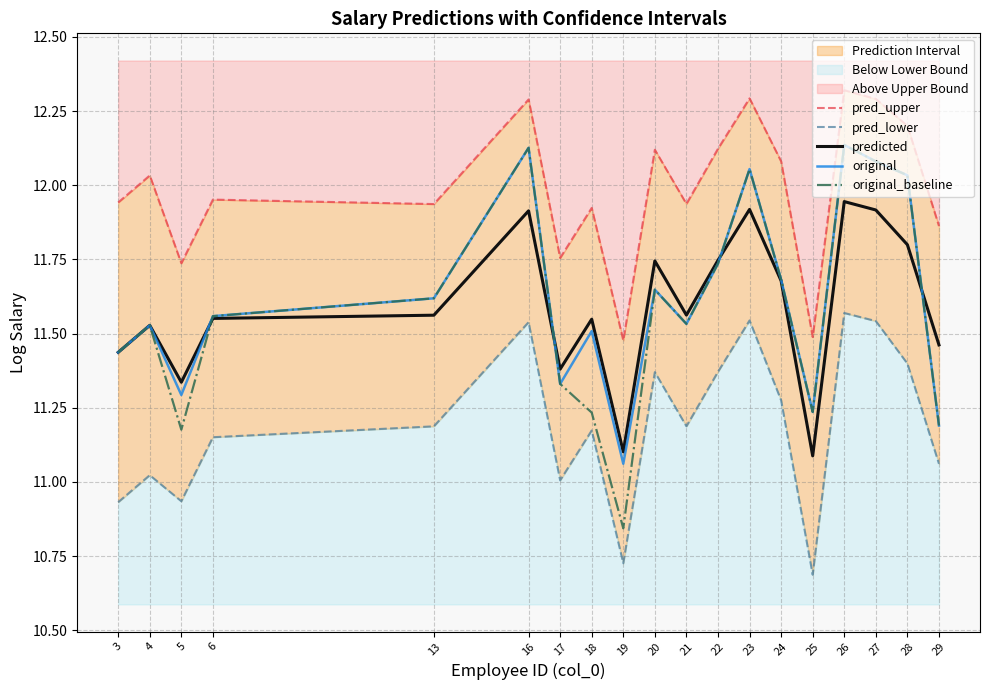

Reading right to left, transcribe all the data shown in this chart.

pred_upper: 11.9	12.2	12.3	12.3	11.5	12.1	12.3	12.1	11.9	12.1	11.5	11.9	11.8	12.3	11.9	12.0	11.7	12.0	11.9
pred_lower: 11.1	11.4	11.5	11.6	10.7	11.3	11.5	11.4	11.2	11.4	10.7	11.2	11.0	11.5	11.2	11.2	10.9	11.0	10.9
predicted: 11.5	11.8	11.9	11.9	11.1	11.7	11.9	11.7	11.6	11.7	11.1	11.5	11.4	11.9	11.6	11.6	11.3	11.5	11.4
original: 11.2	12.0	12.1	12.1	11.2	11.7	12.1	11.7	11.5	11.6	11.1	11.5	11.3	12.1	11.6	11.6	11.3	11.5	11.4
original_baseline: 11.2	12.0	12.1	12.1	11.2	11.7	12.1	11.7	11.5	11.6	10.8	11.2	11.3	12.1	11.6	11.6	11.2	11.5	11.4